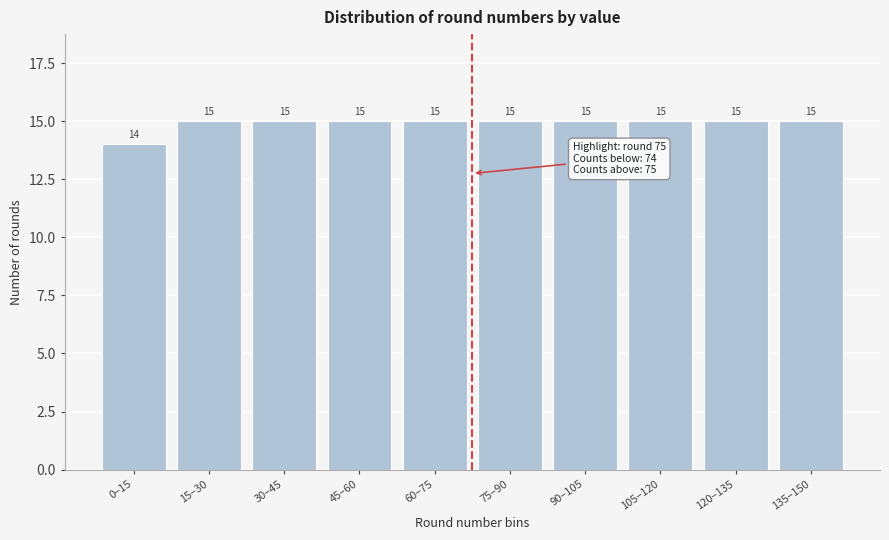

Reading left to right, transcribe all the data shown in this chart.

14	15	15	15	15	15	15	15	15	15